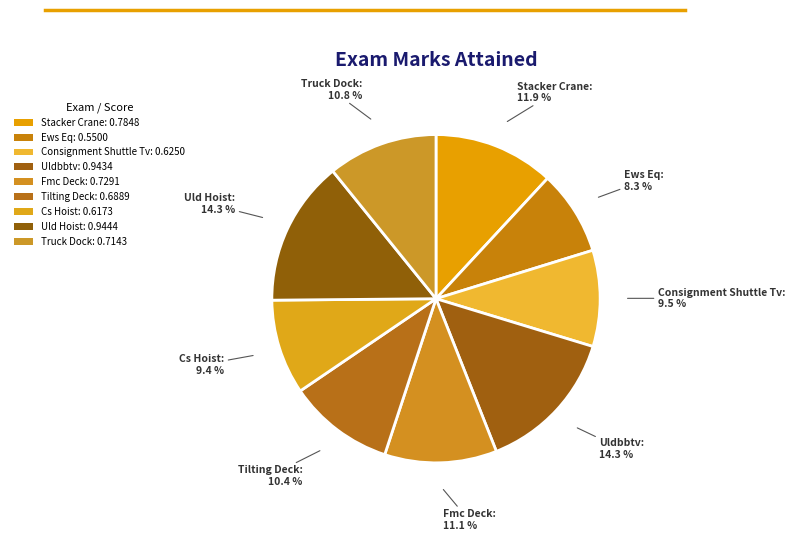

To the nearest percent, what is the average slice percentage?

11%